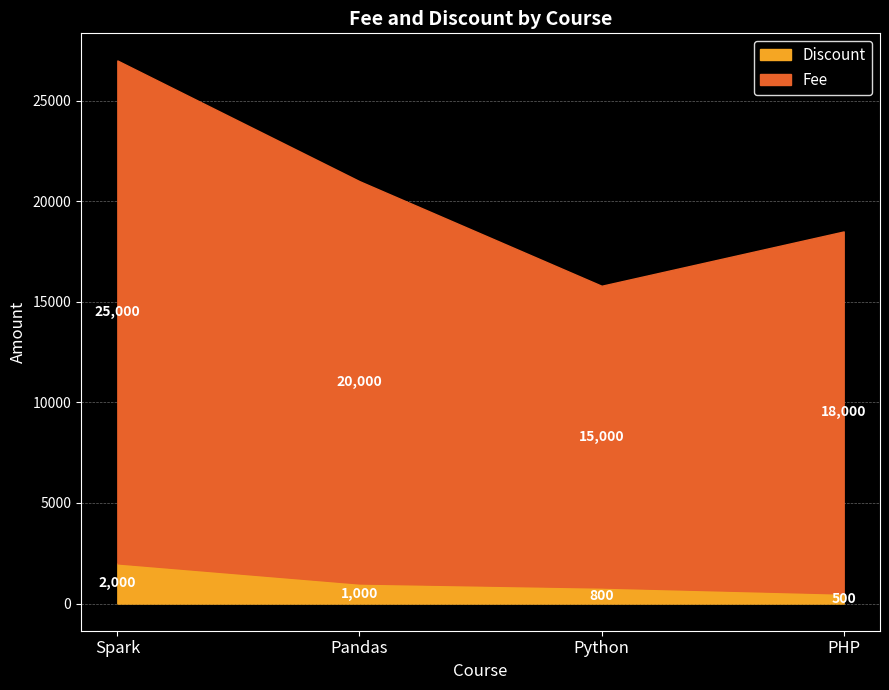

What is the label of the 1st point from the left?

Spark